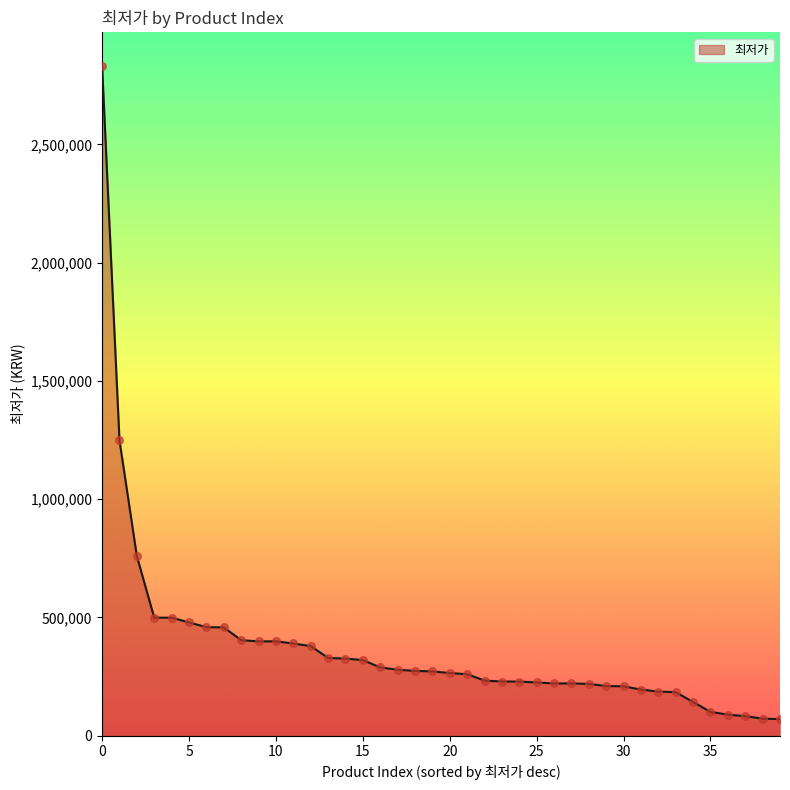

What is the maximum value shown in the chart?

2831890